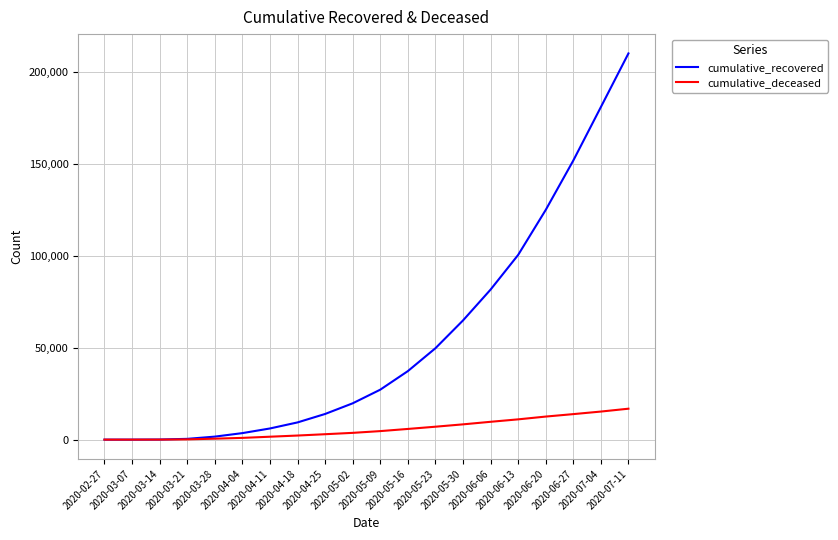

Read the cumulative_recovered value at 2020-06-06.

81587